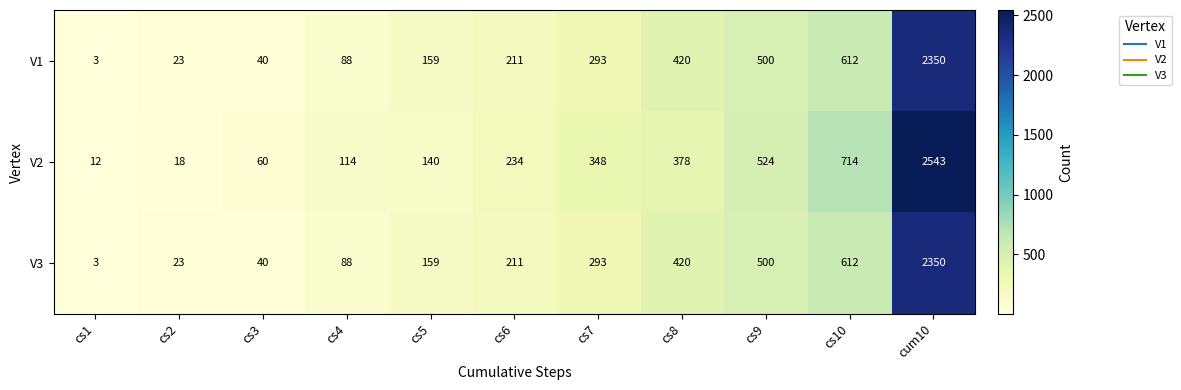

The V3 series shows 159 at cs5. True or false?

True